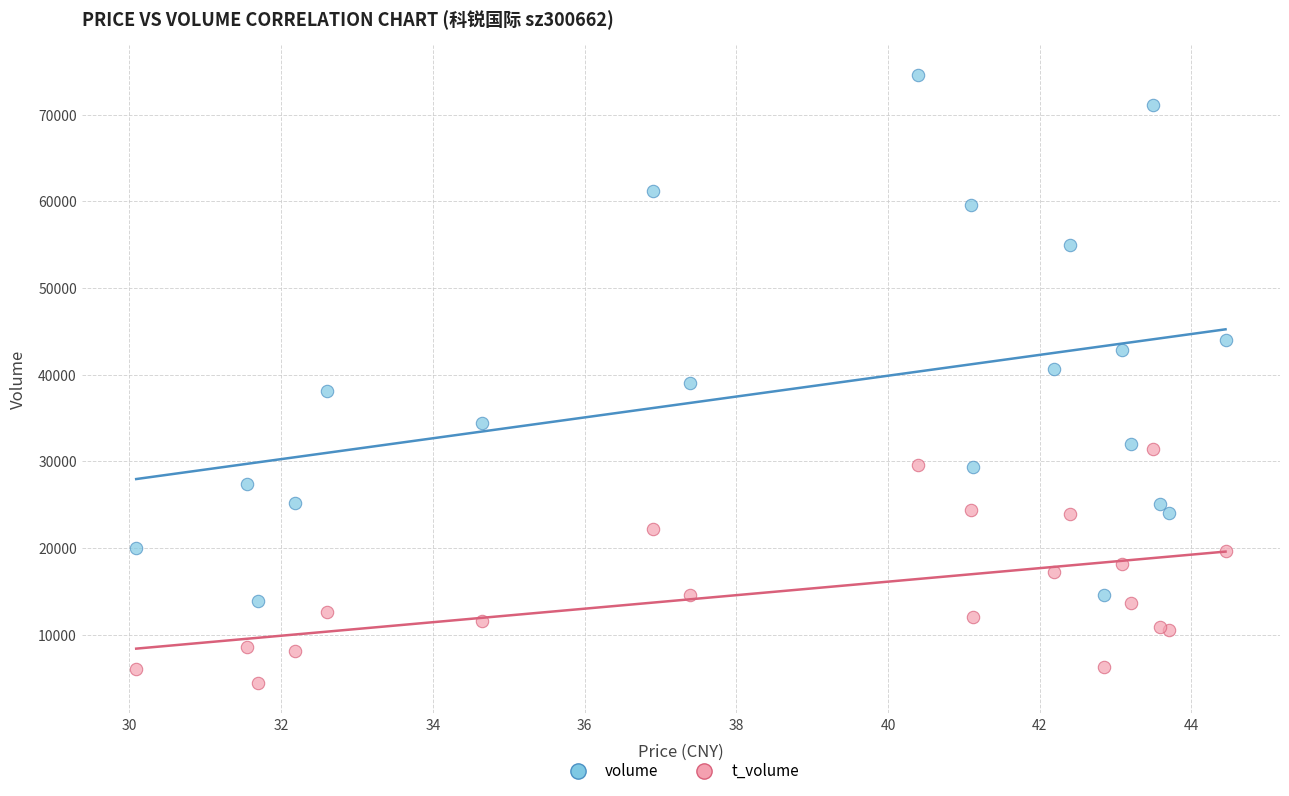

Which series reaches the minimum Y coordinate?

t_volume